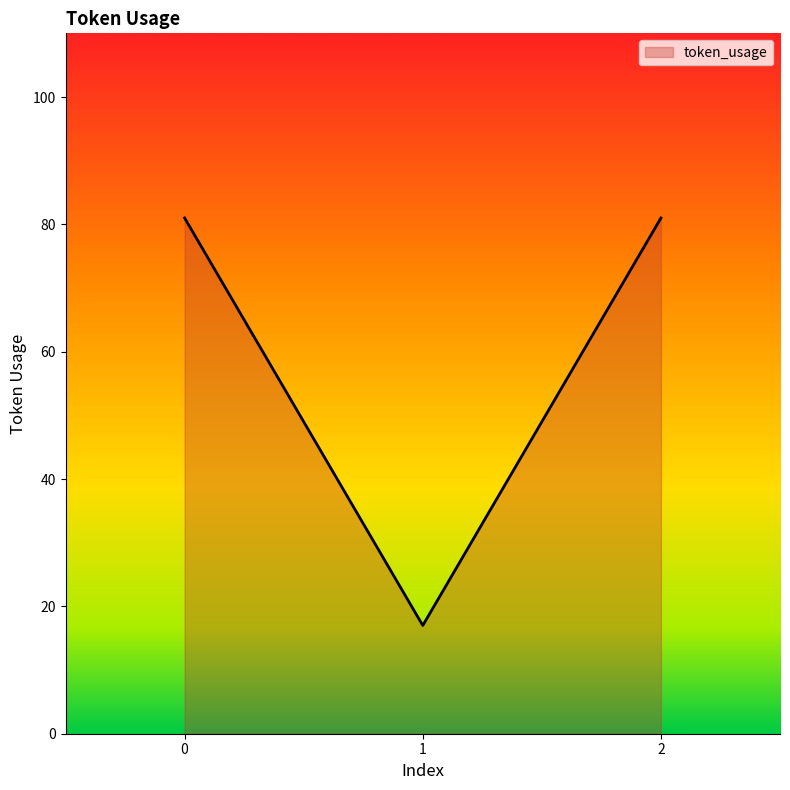

Which category has the lowest value across all series?

1